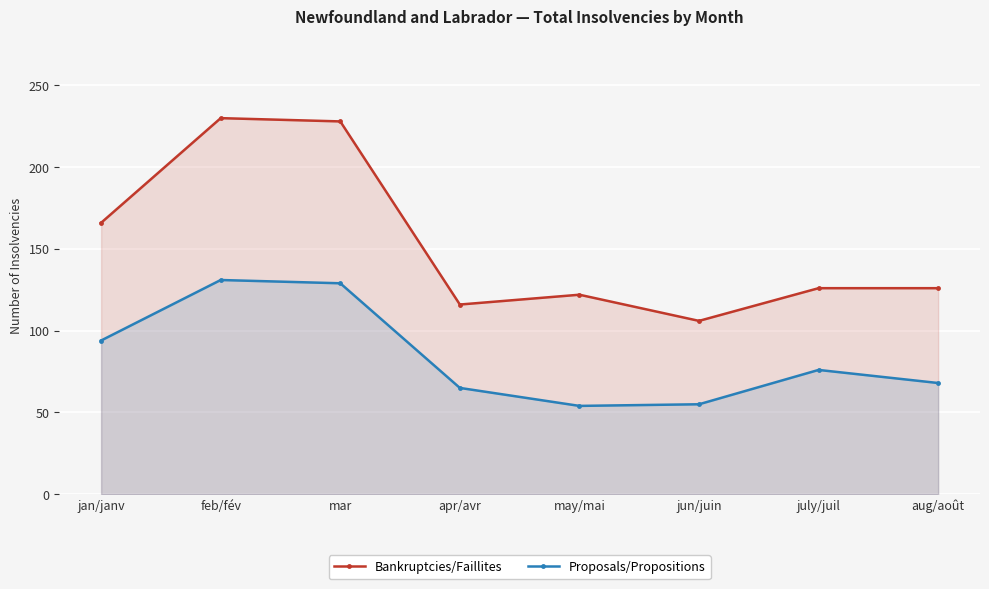

Where is Proposals/Propositions nearest to the value 92?

jan/janv